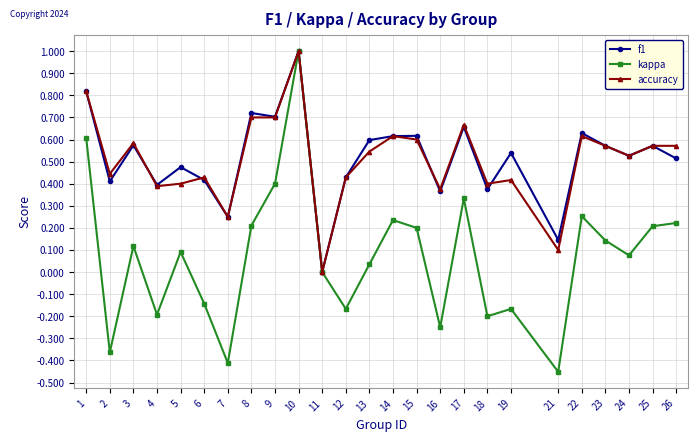

What is the maximum value shown in the chart?

1.0